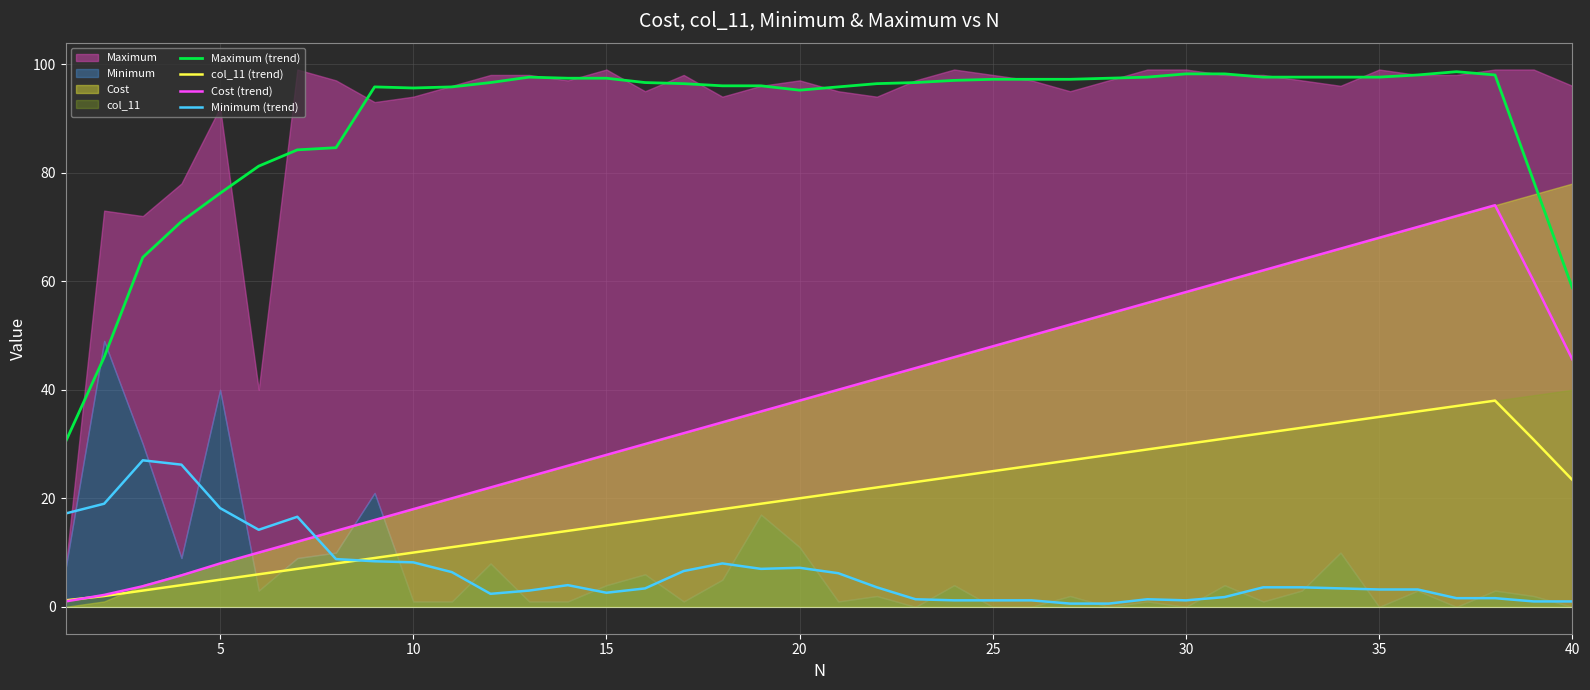

Does the chart display data point markers on the line(s)?

No